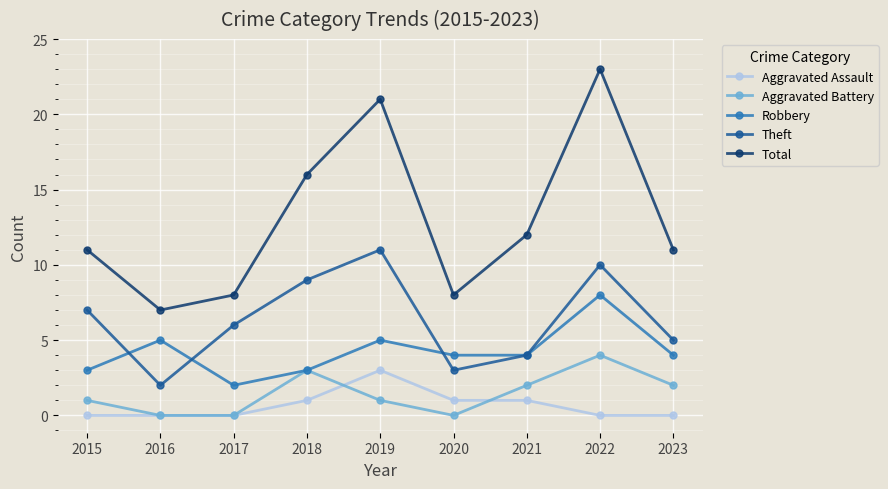

Reading right to left, transcribe all the data shown in this chart.

Aggravated Assault: 2023=0	2022=0	2021=1	2020=1	2019=3	2018=1	2017=0	2016=0	2015=0
Aggravated Battery: 2023=2	2022=4	2021=2	2020=0	2019=1	2018=3	2017=0	2016=0	2015=1
Robbery: 2023=4	2022=8	2021=4	2020=4	2019=5	2018=3	2017=2	2016=5	2015=3
Theft: 2023=5	2022=10	2021=4	2020=3	2019=11	2018=9	2017=6	2016=2	2015=7
Total: 2023=11	2022=23	2021=12	2020=8	2019=21	2018=16	2017=8	2016=7	2015=11